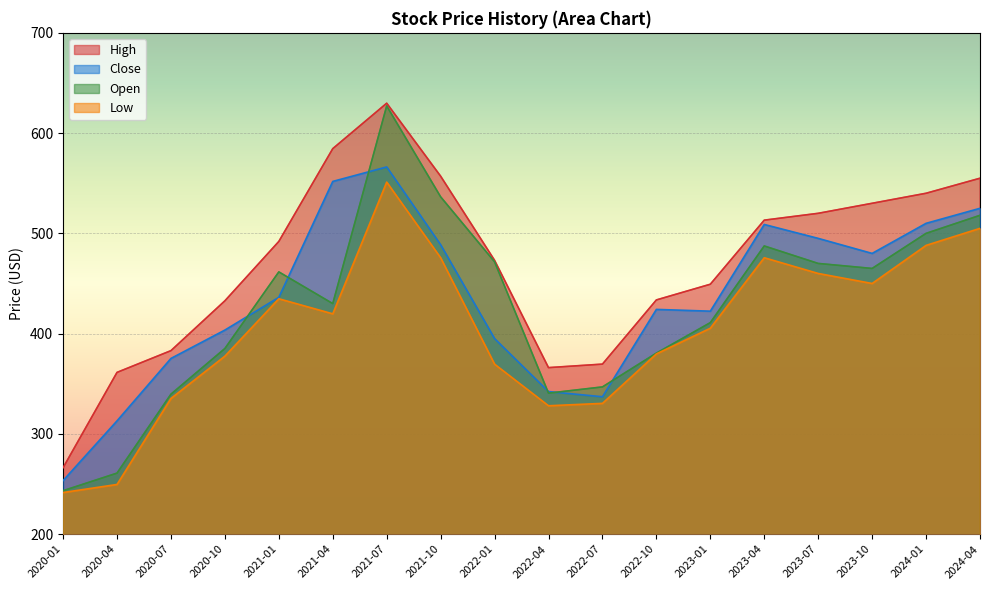

The value of Open at 2020-07 is 339.6. True or false?

True